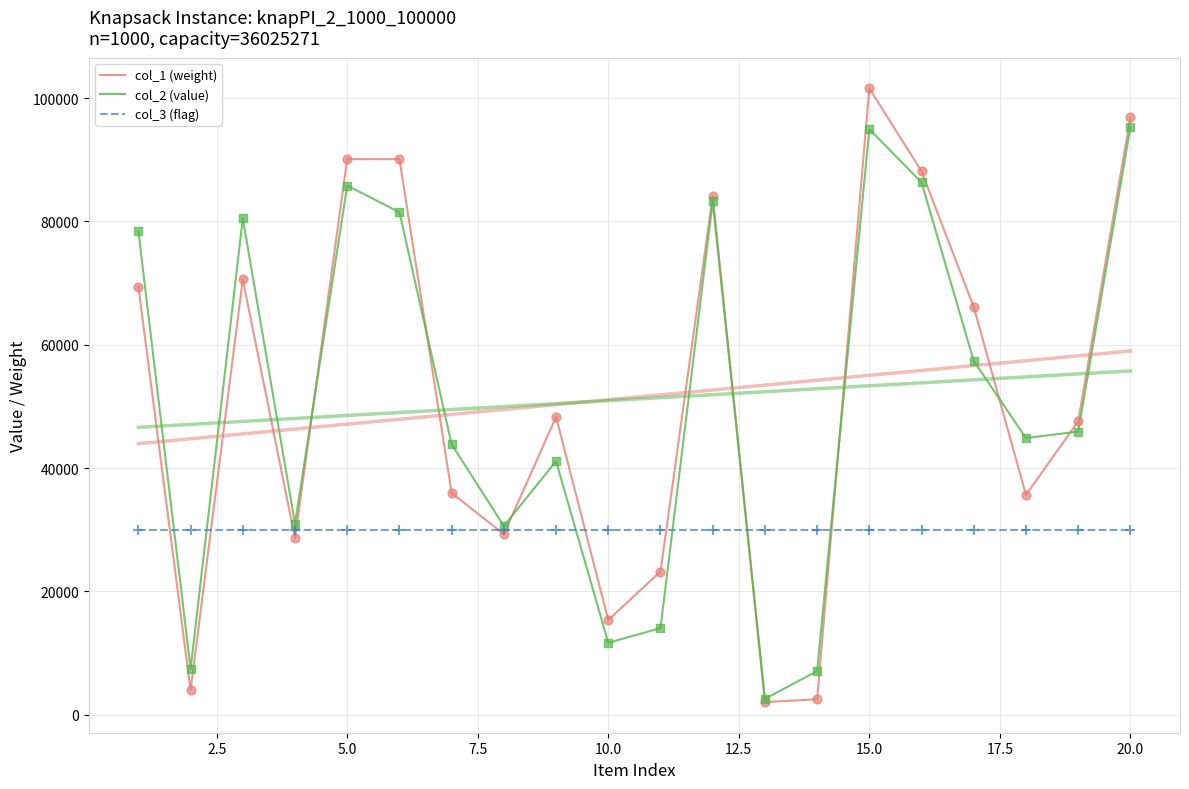

What are all the series names shown in the legend?

col_1 (weight), col_2 (value), col_3 (flag)